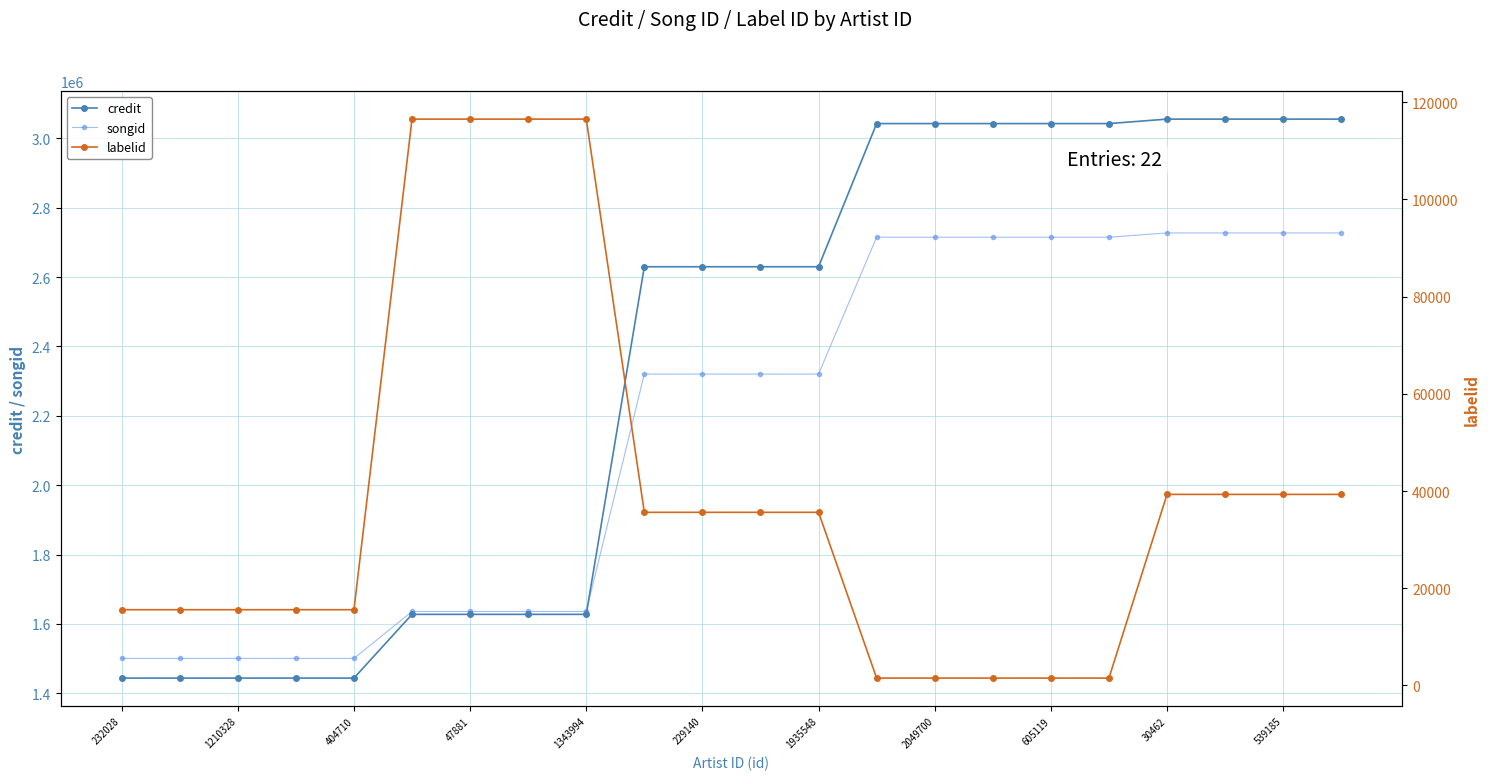

What is the lowest value of the songid series?

1500803